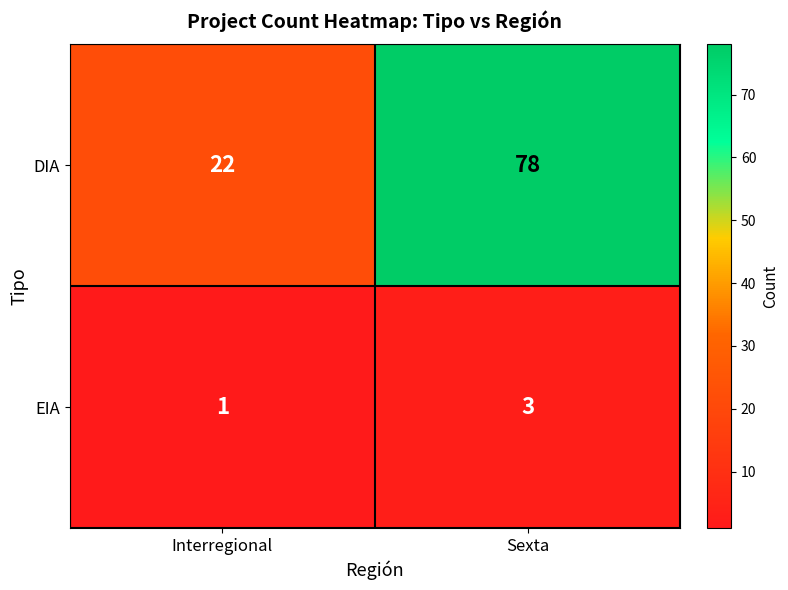

At which category is the sum across all series the highest?

Sexta